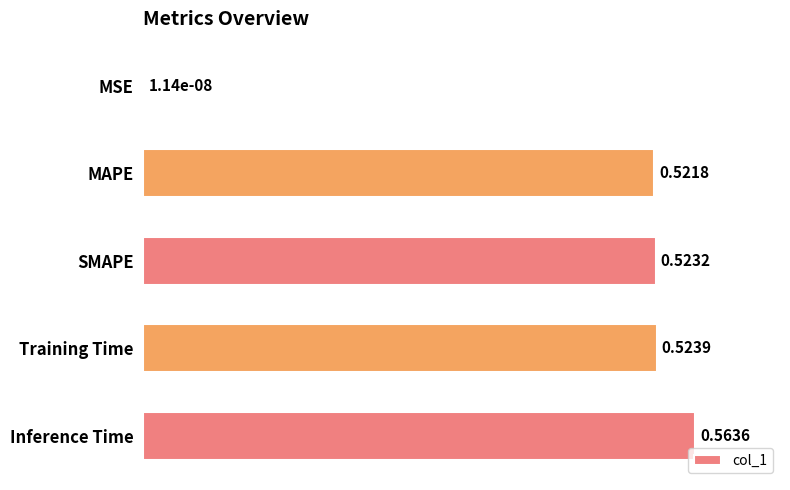

What is the sum of all values?

2.1